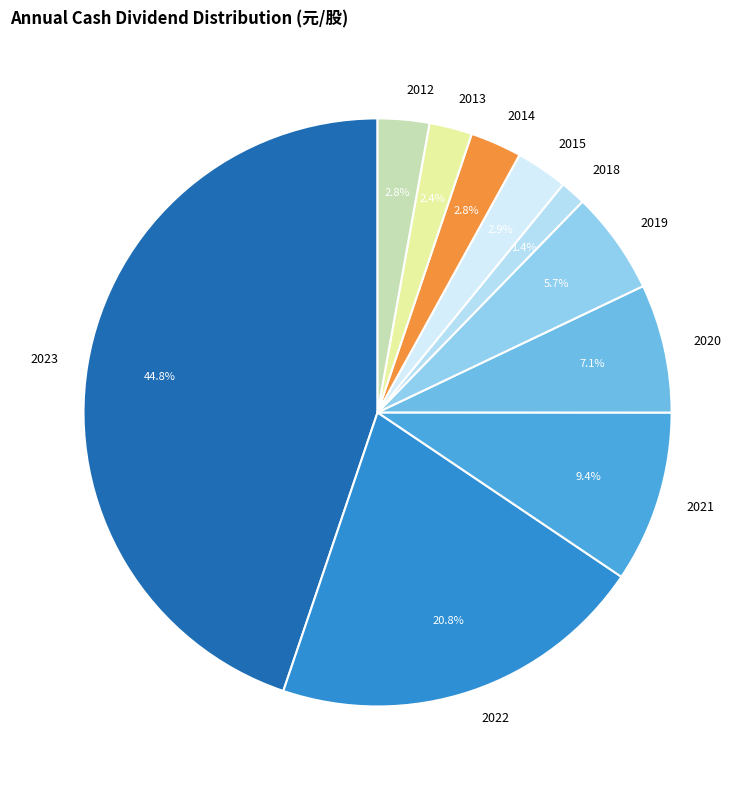

To the nearest percent, what is the combined percentage of 2018 and 2012?

4%